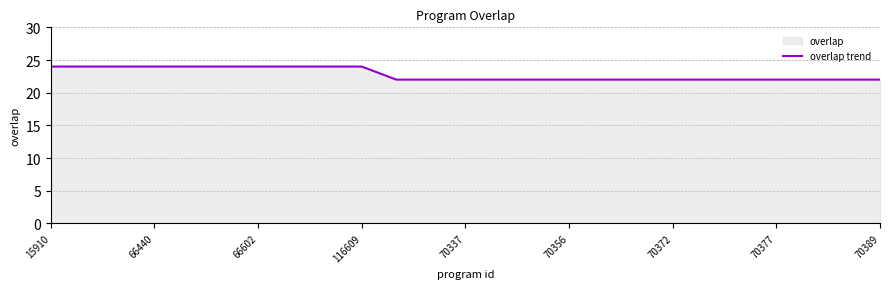

What is the value of the 20th point from the left?

22